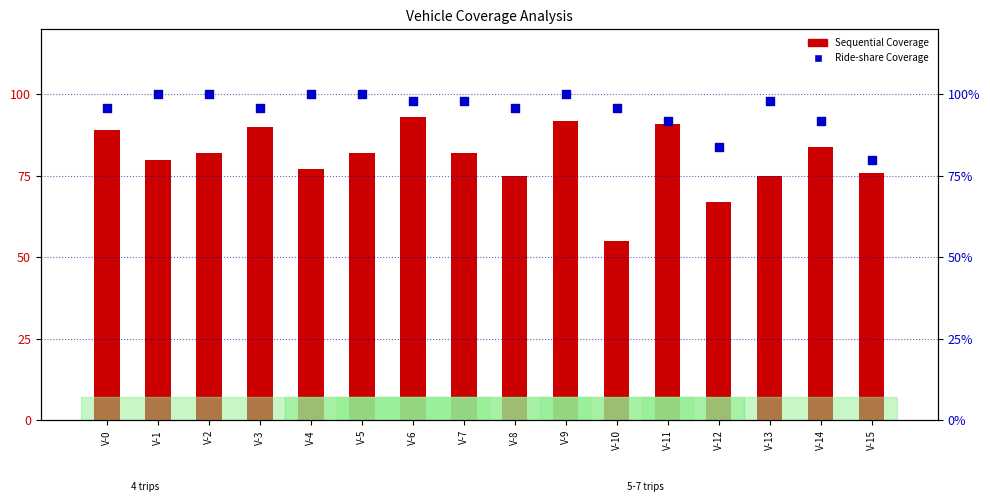

At how many categories does at least one series exceed 86?

14